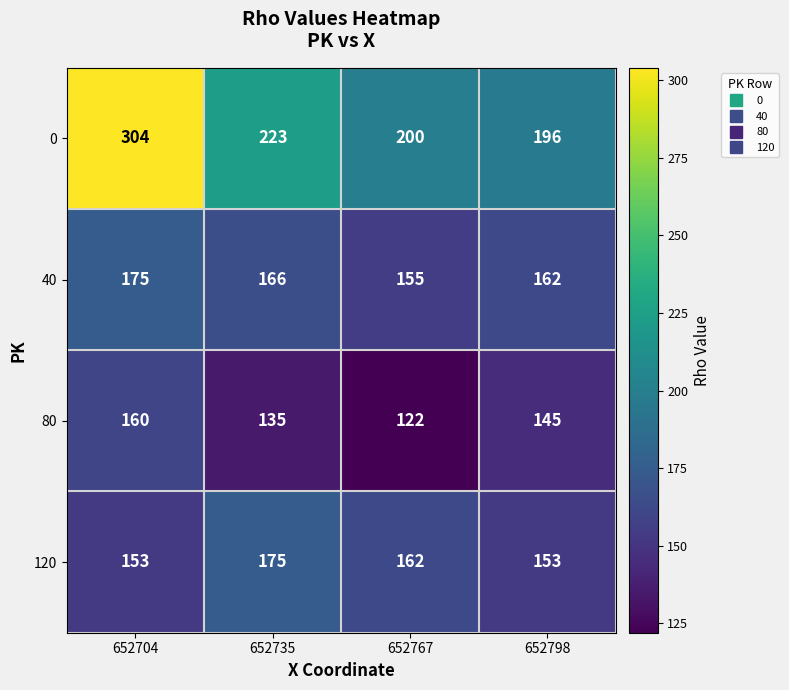

The value of 120 at 652735 is 294. True or false?

False